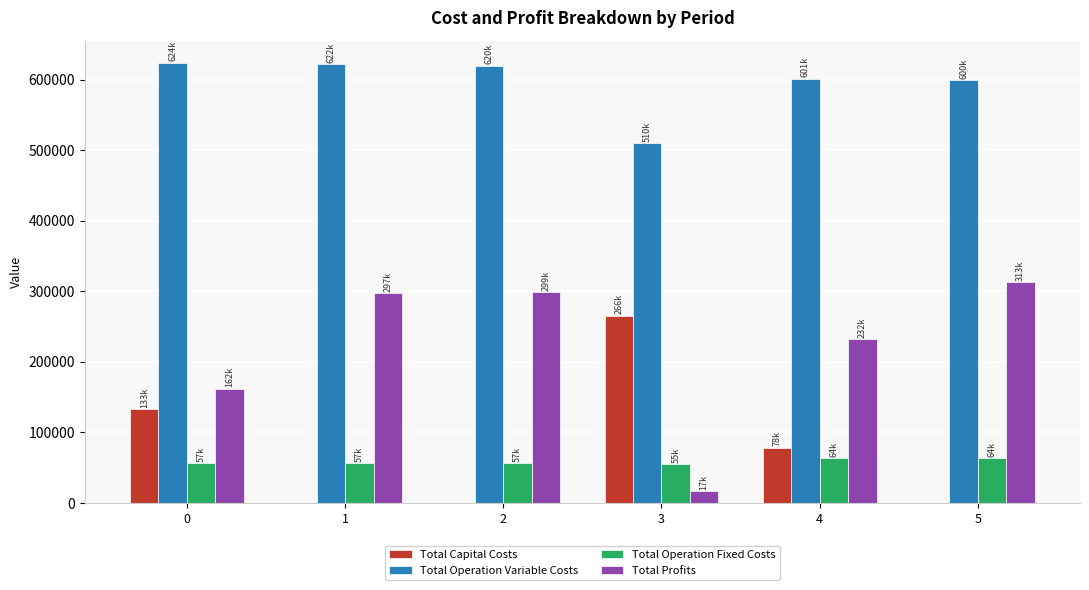

Which series has the largest total across all categories?

Total Operation Variable Costs